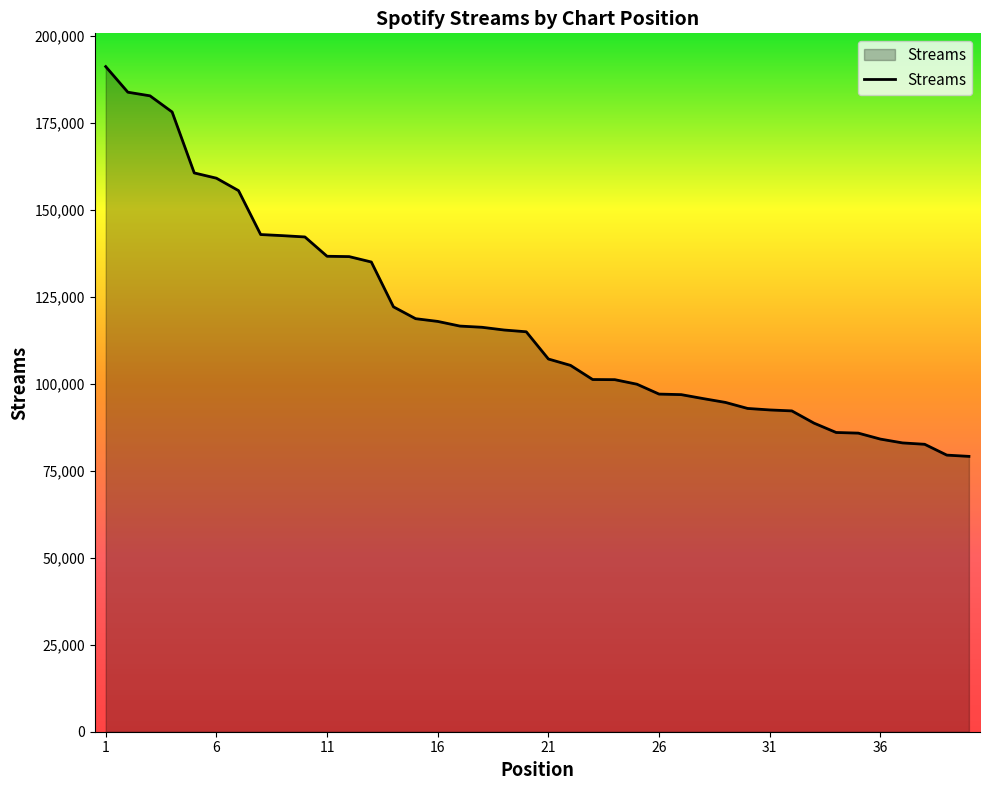

What is the maximum value shown in the chart?

191154